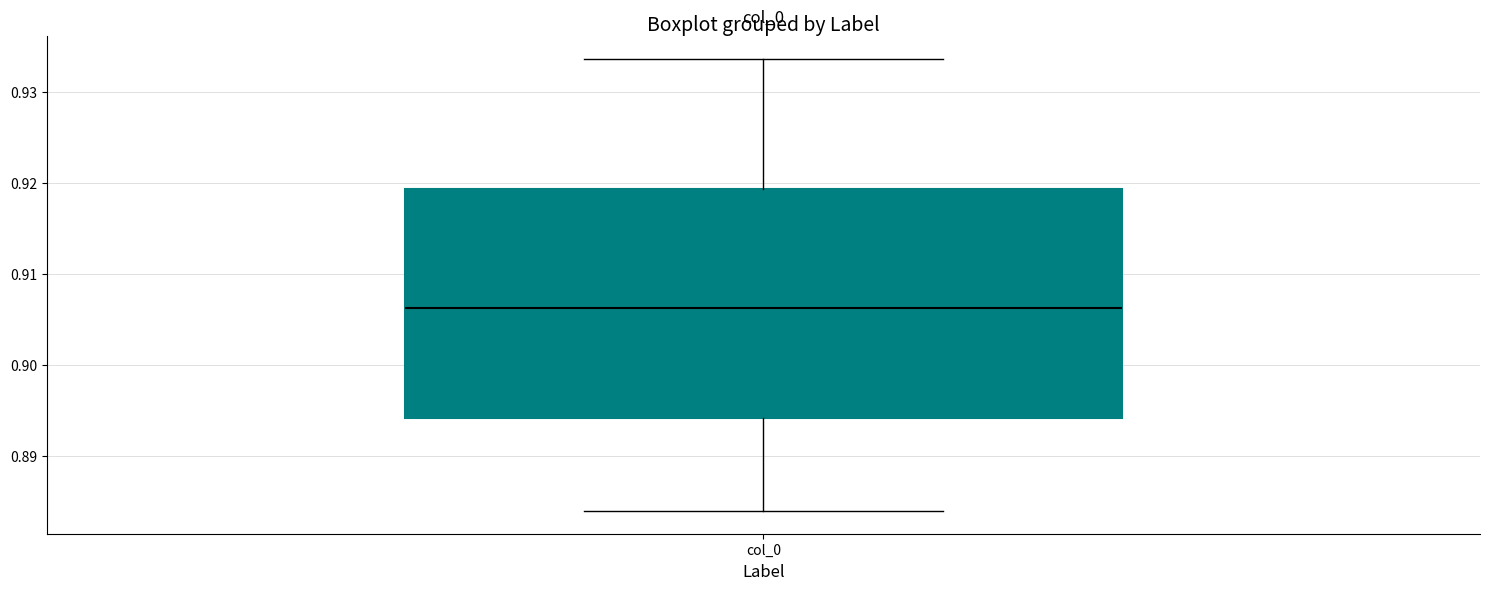

Read this box plot against the y-axis: the position of the median line, the range covered by the box, and the ends of both whiskers. The values are not printed on the chart, so give them approximately, as read against the axis.

median 0.906, box 0.894 to 0.919, whiskers 0.884 to 0.934